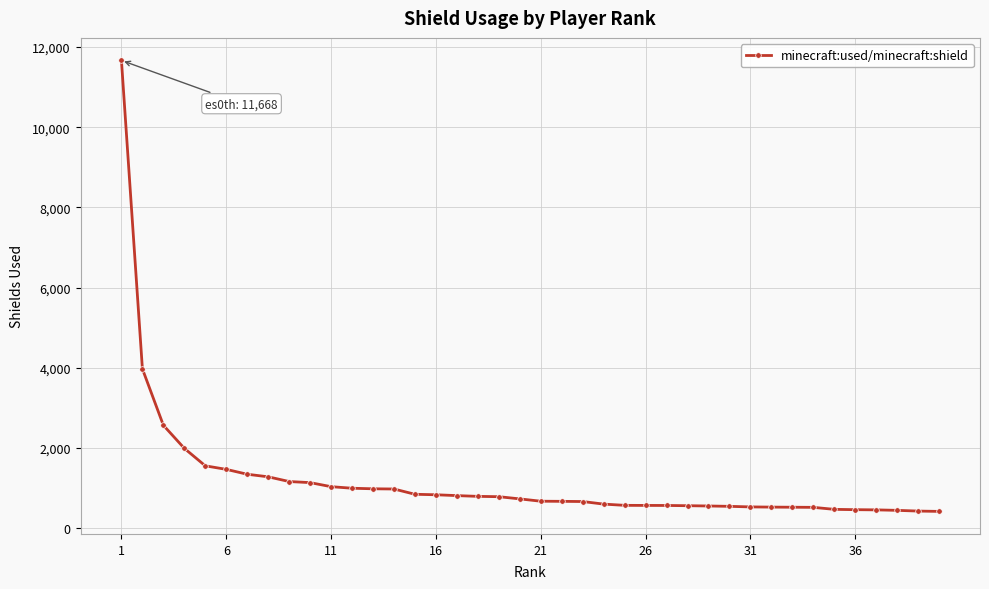

What is the sum of all values?

47553